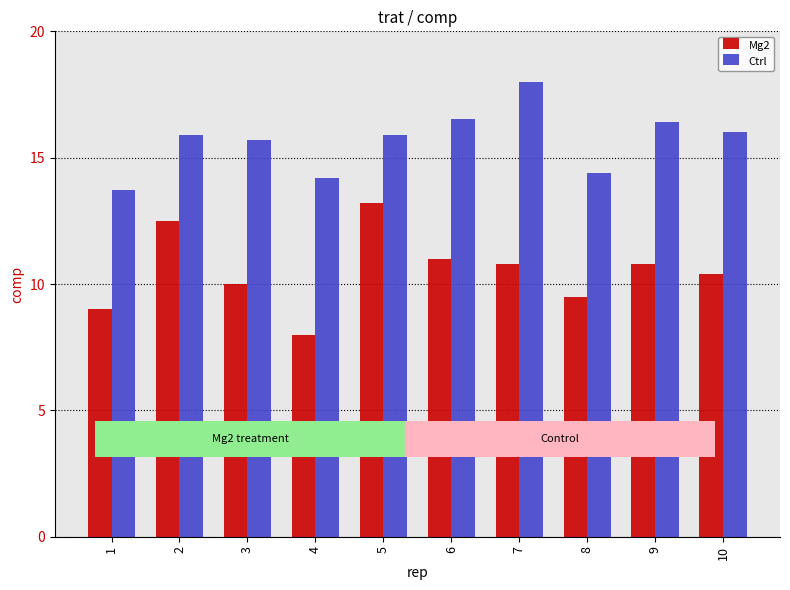

Rank the series at 10 from lowest to highest value.

Mg2, Ctrl